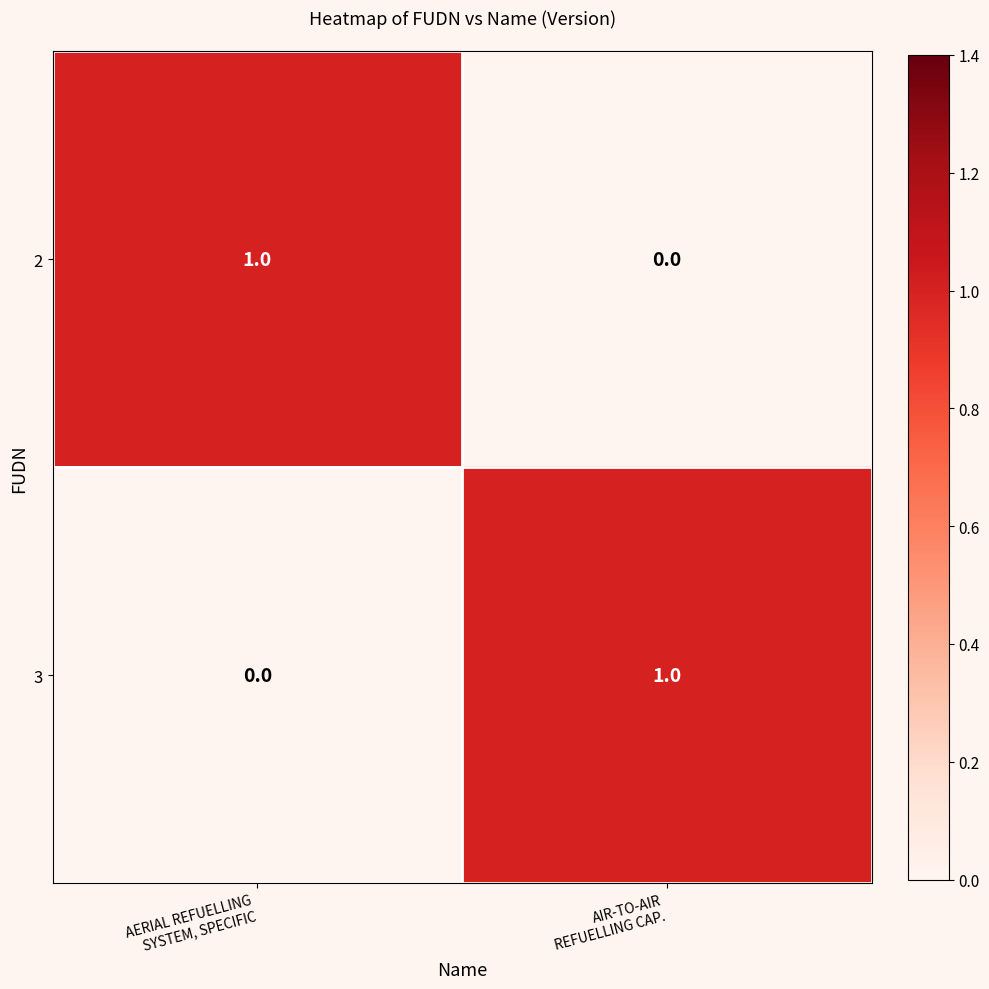

Reading left to right, extract all data points from this chart.

2: 1	0
3: 0	1